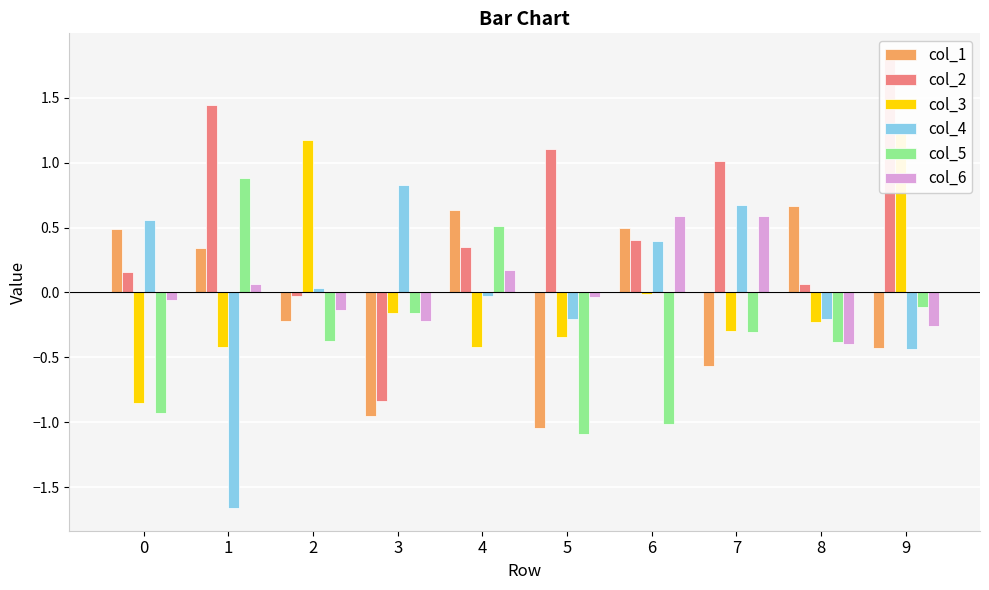

Which series has the widest spread of values?

col_2